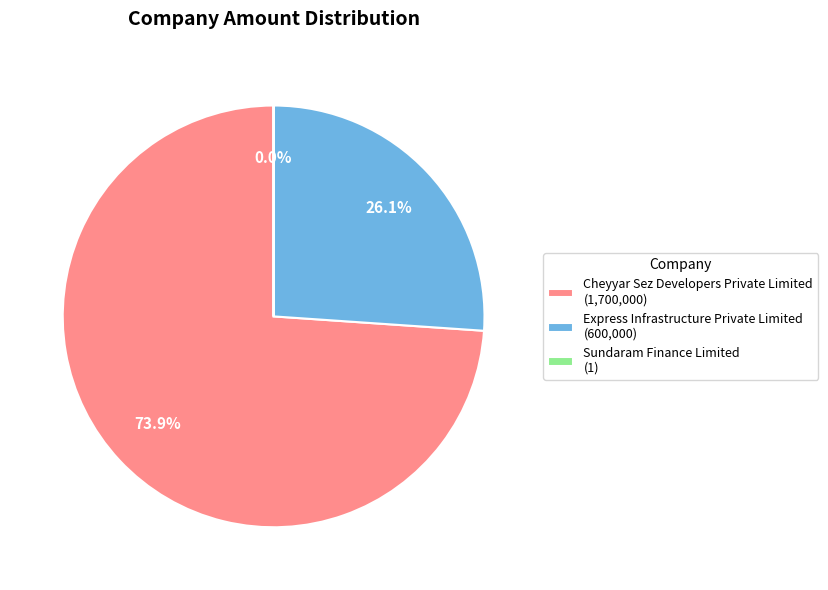

To the nearest percent, what is the combined percentage of Express Infrastructure Private Limited and Cheyyar Sez Developers Private Limited?

100%